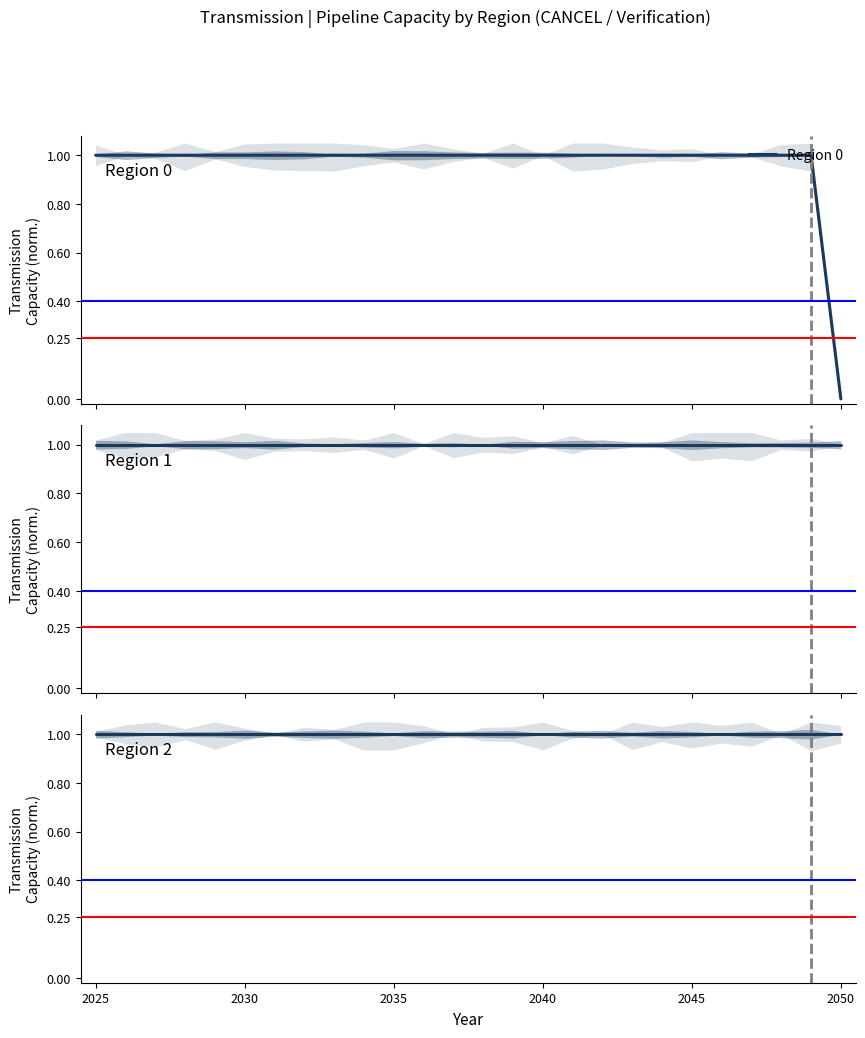

What is the highest value of the Region 0 series?

1.0